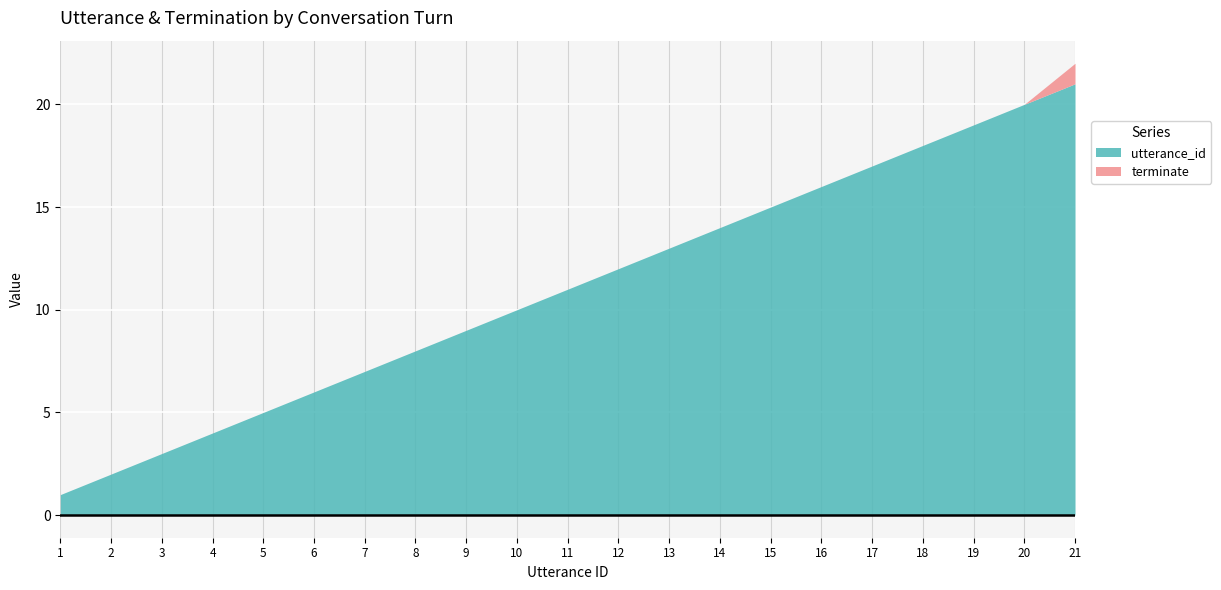

At how many categories does at least one series exceed 2?

19